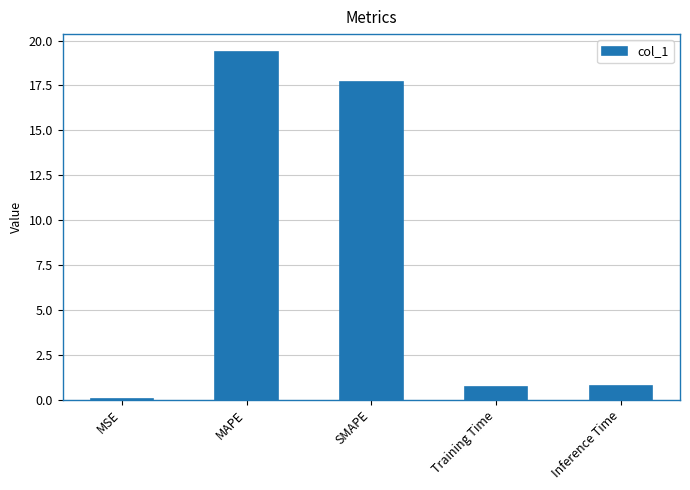

What is the sum of all values?

38.6